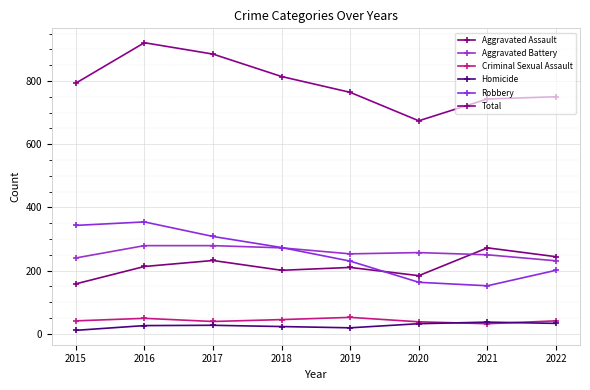

At which label does Homicide first exceed 27?

2020